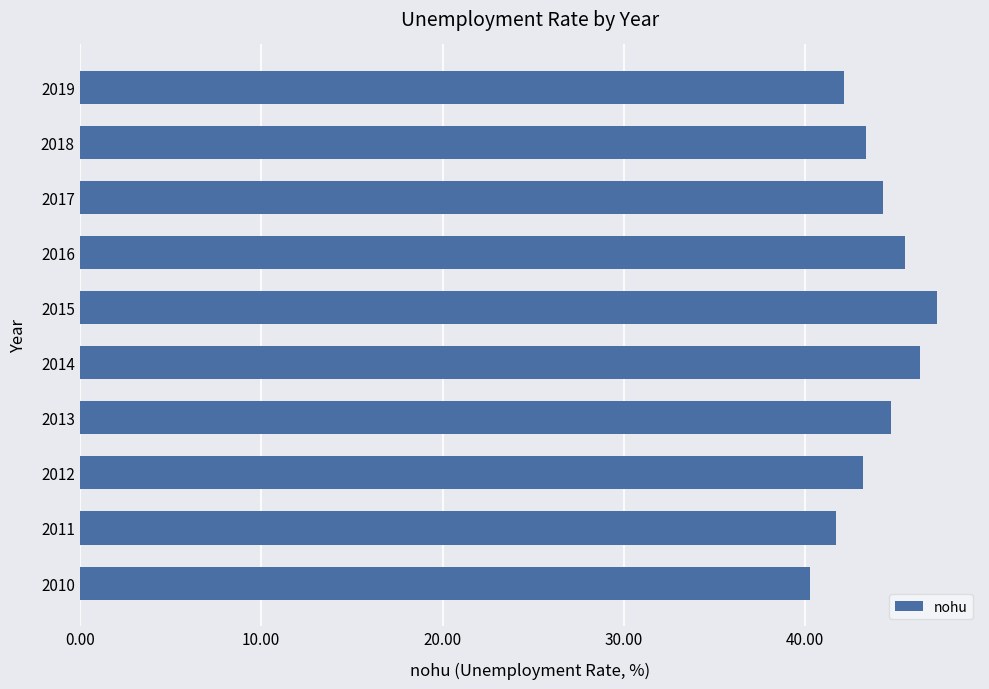

What is the difference between the maximum and minimum values?

7.0